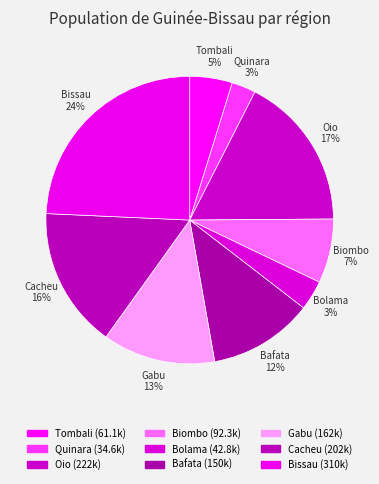

How many segments does this pie chart have?

9